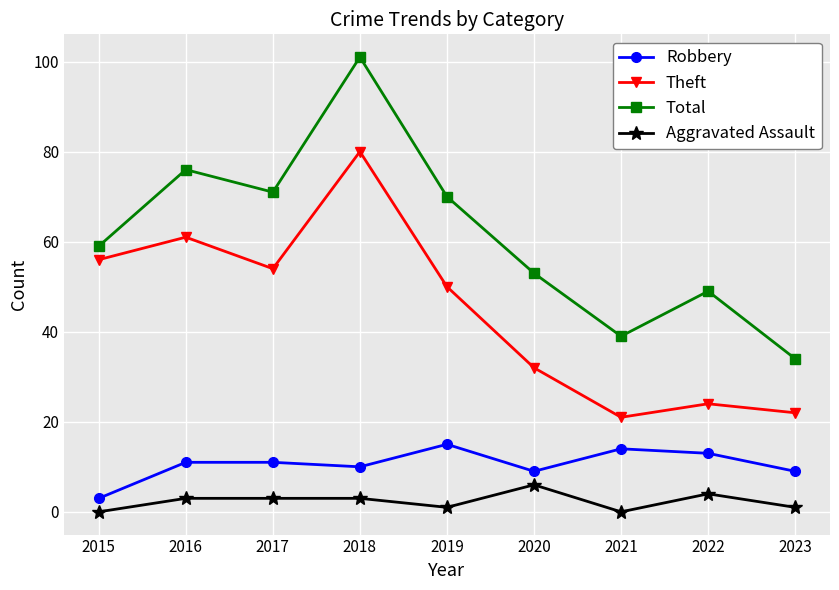

What is the greatest value displayed?

101